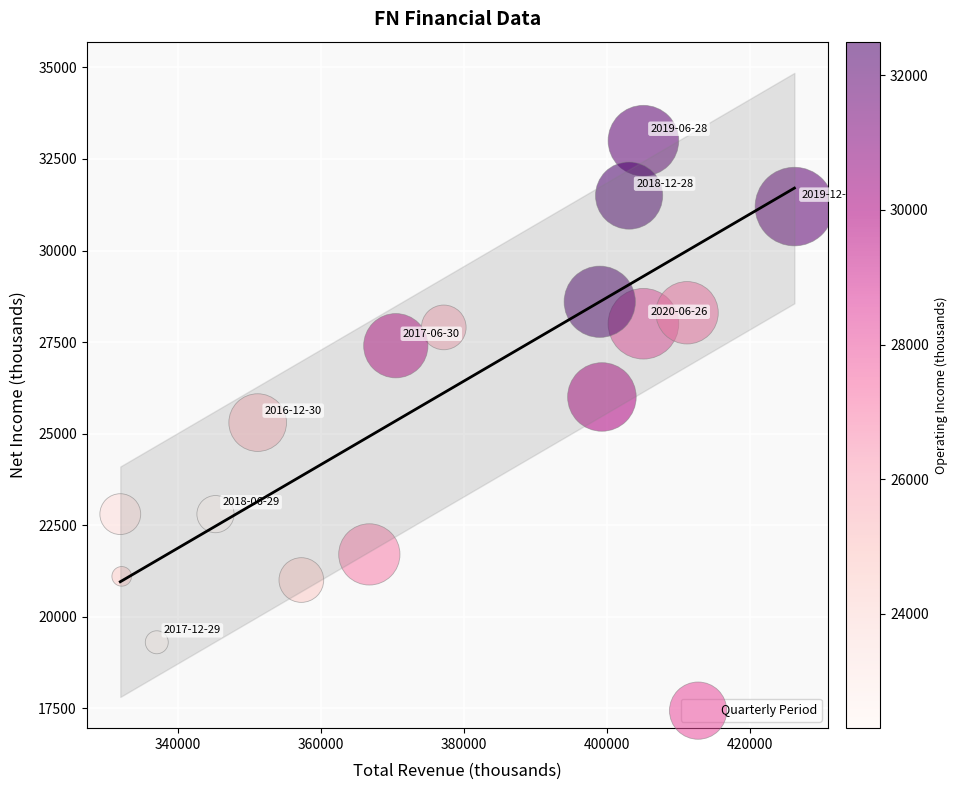

What is the range of X values (max minus min)?

94200